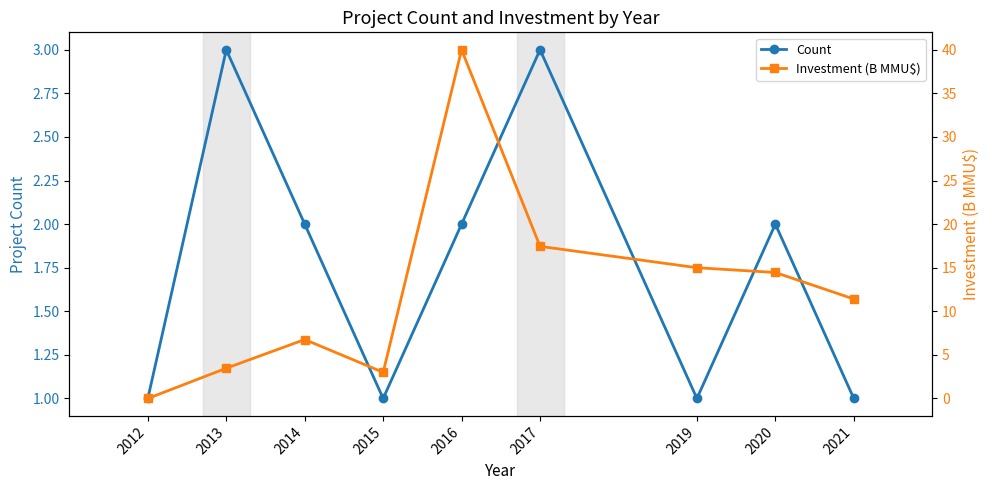

How many values in Investment (B MMU$) are above zero?

8